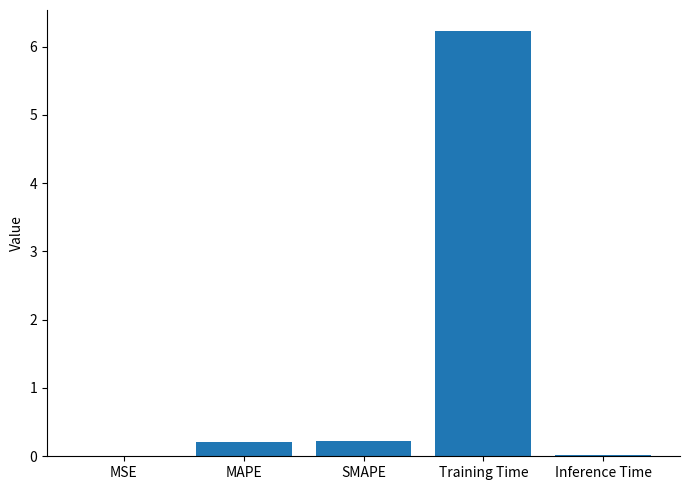

What is the sum of all values?

6.7